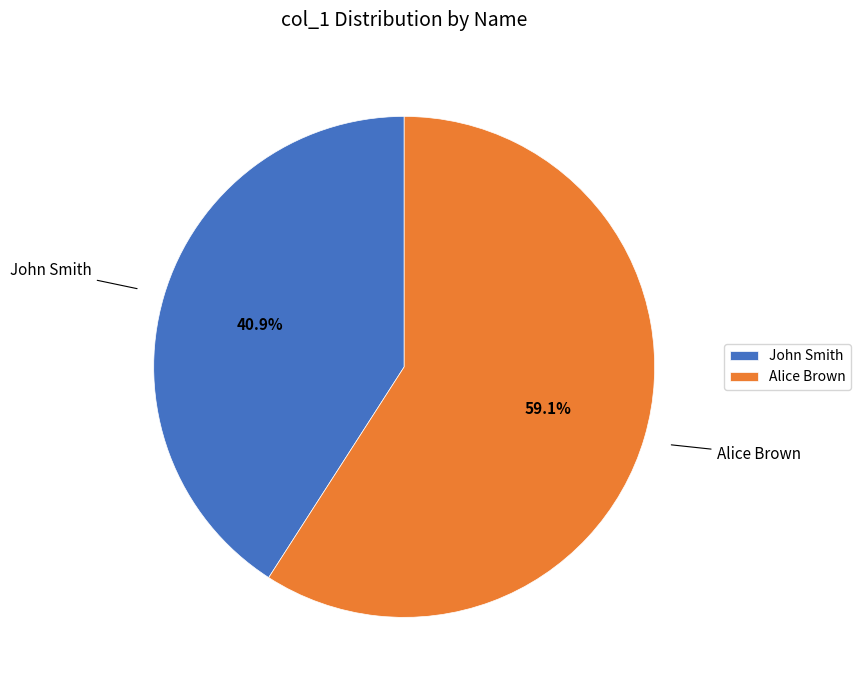

Is there any slice that represents more than half of the pie?

Yes